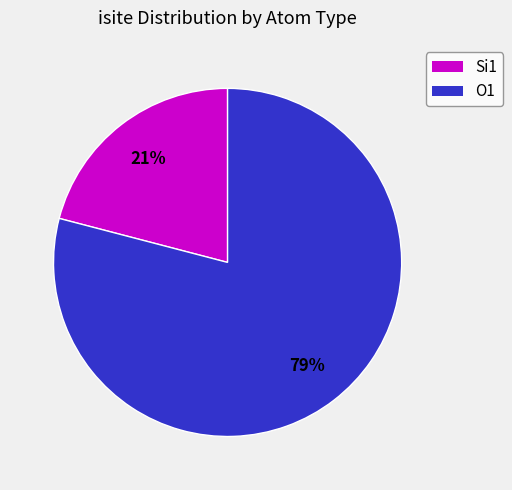

To the nearest percent, what percentage of the pie is O1?

79%